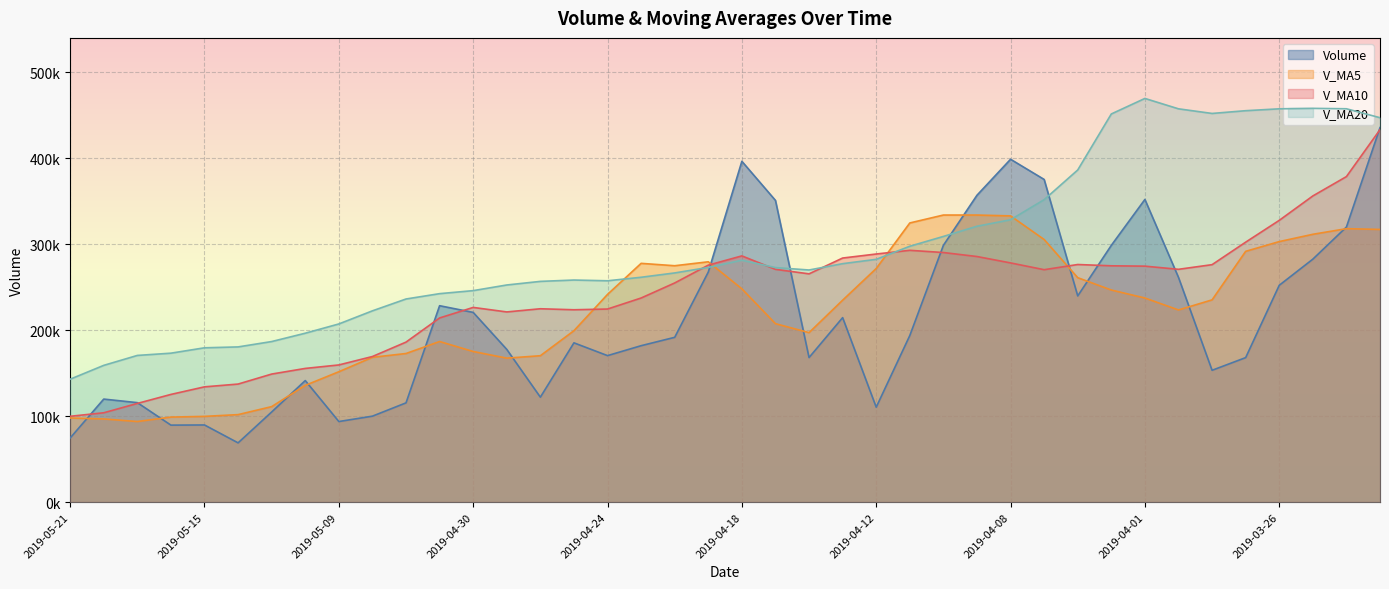

What is the total value across all series at 2019-05-06?

872123.3